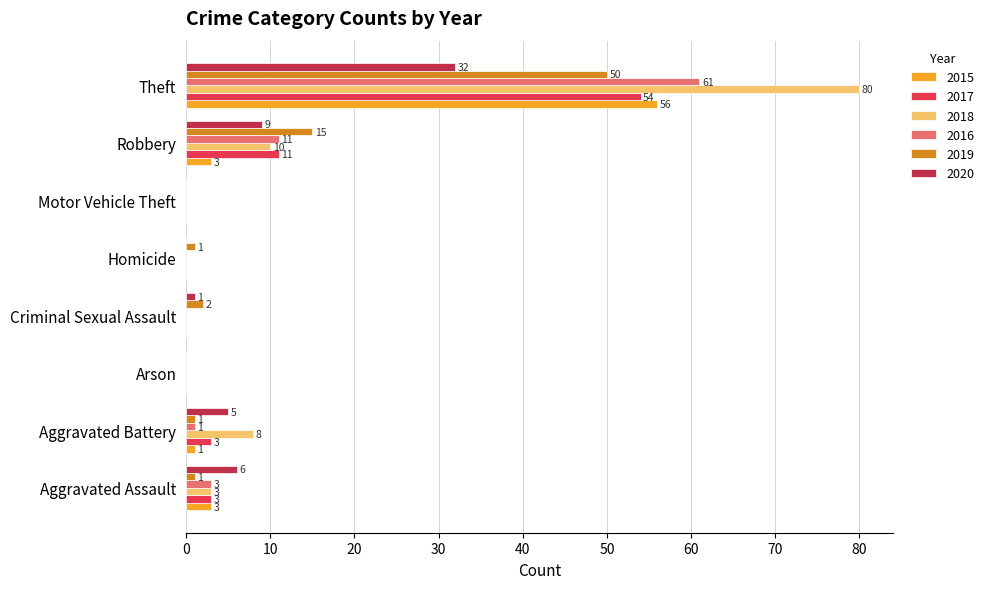

What is the sum of all 2019 values?

70